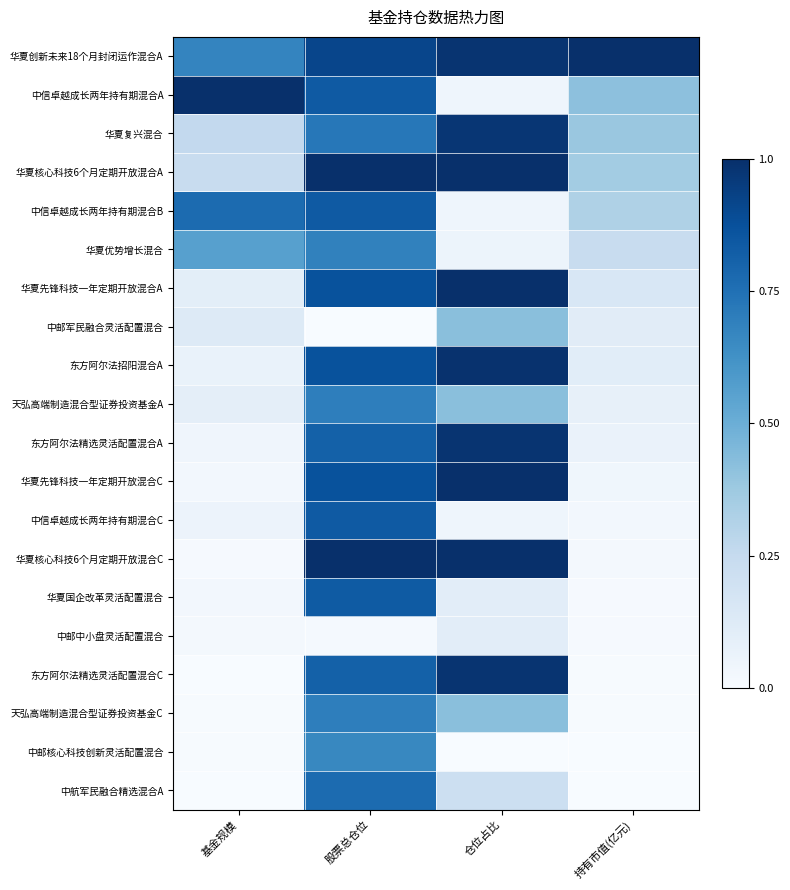

Rank the series at 股票总仓位 from lowest to highest value.

中邮军民融合灵活配置混合, 中邮中小盘灵活配置混合, 中邮核心科技创新灵活配置混合, 华夏优势增长混合, 天弘高端制造混合型证券投资基金A, 天弘高端制造混合型证券投资基金C, 华夏复兴混合, 中航军民融合精选混合A, 东方阿尔法精选灵活配置混合A, 东方阿尔法精选灵活配置混合C, 华夏国企改革灵活配置混合, 中信卓越成长两年持有期混合A, 中信卓越成长两年持有期混合B, 中信卓越成长两年持有期混合C, 东方阿尔法招阳混合A, 华夏先锋科技一年定期开放混合A, 华夏先锋科技一年定期开放混合C, 华夏创新未来18个月封闭运作混合A, 华夏核心科技6个月定期开放混合A, 华夏核心科技6个月定期开放混合C